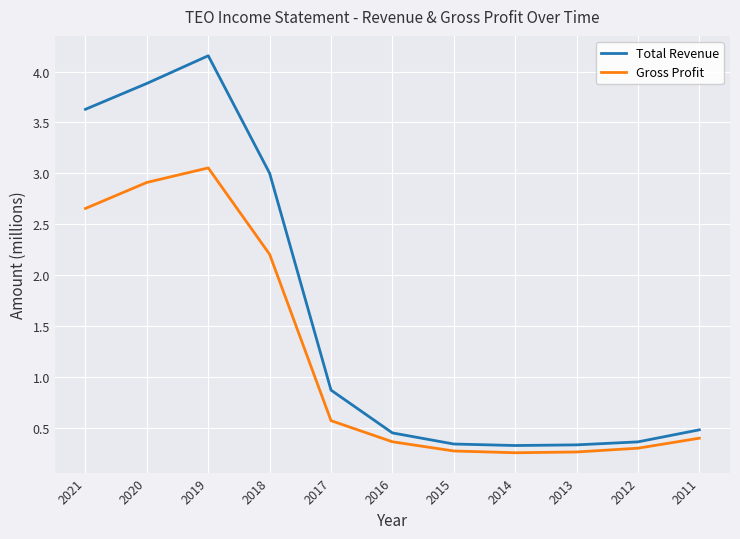

What are all the series names shown in the legend?

Total Revenue, Gross Profit